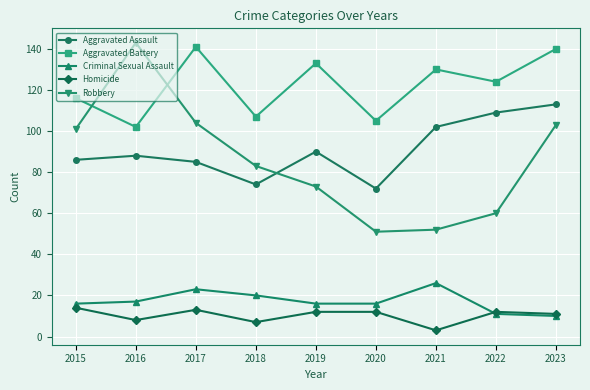

Where does the Aggravated Battery series first go above 124?

2017